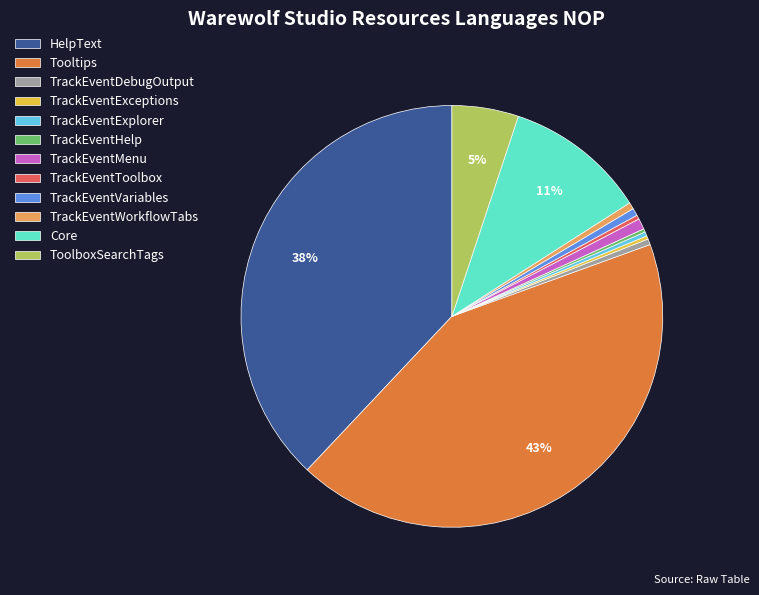

Is it true that TrackEventWorkflowTabs is 11% of the pie?

False